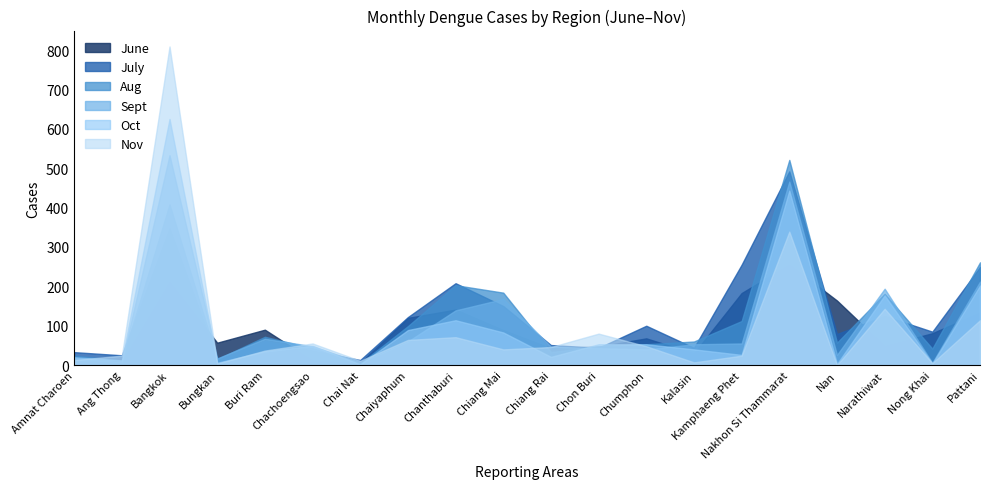

What is the maximum value shown in the chart?

809